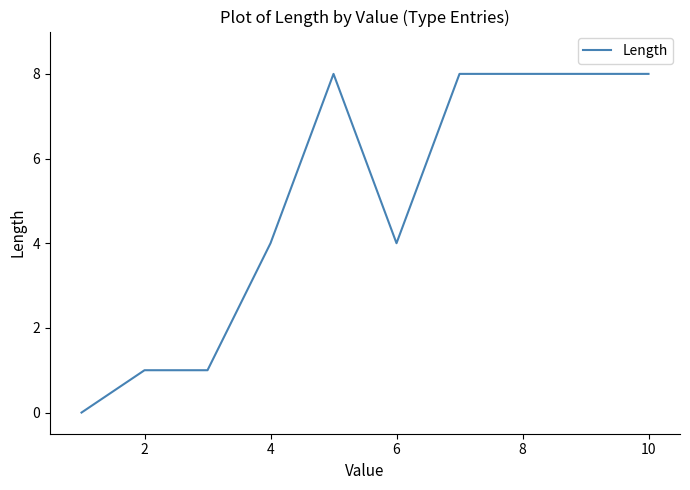

What is the maximum value shown in the chart?

8